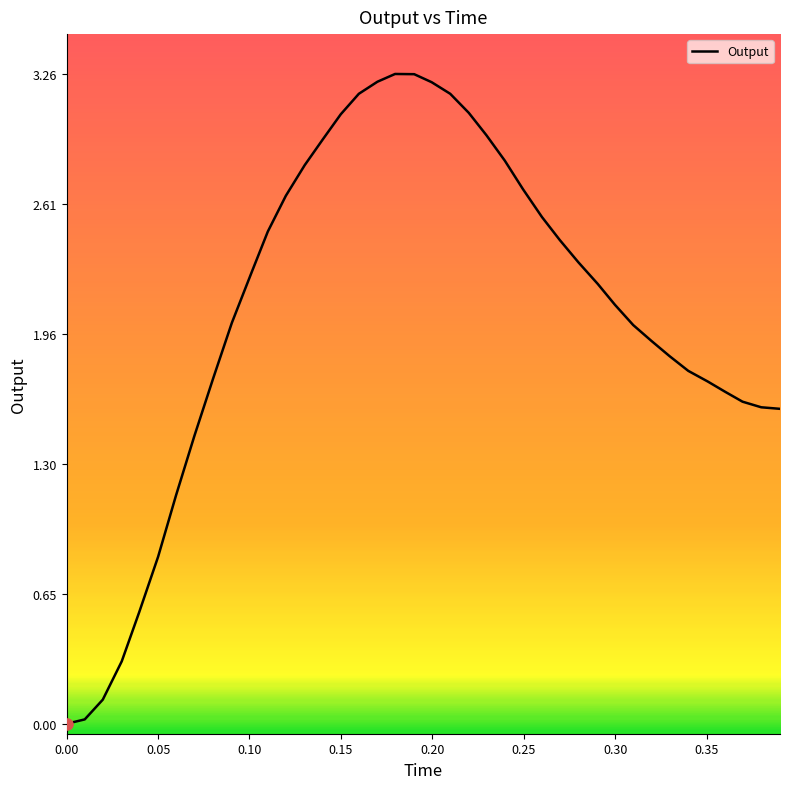

Does the chart have visible grid lines?

No